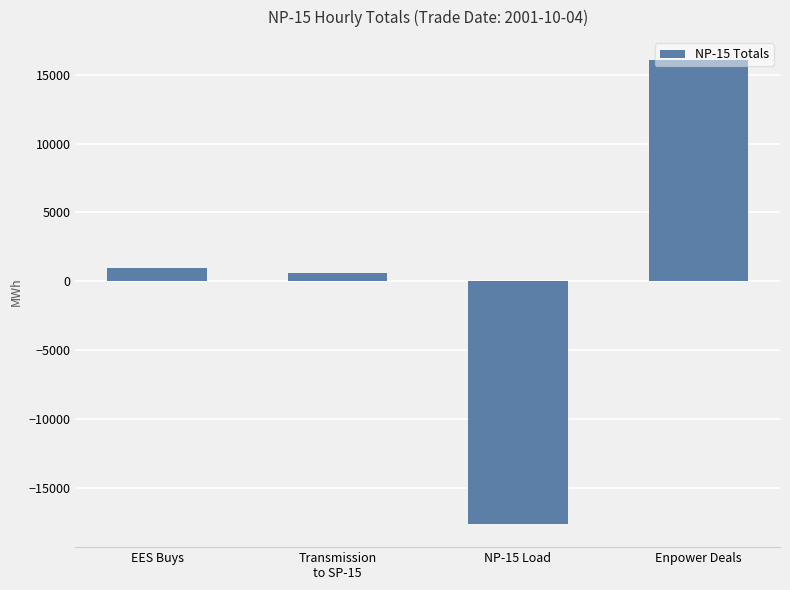

Rank the categories by value from lowest to highest.

NP-15 Load, Transmission
to SP-15, EES Buys, Enpower Deals